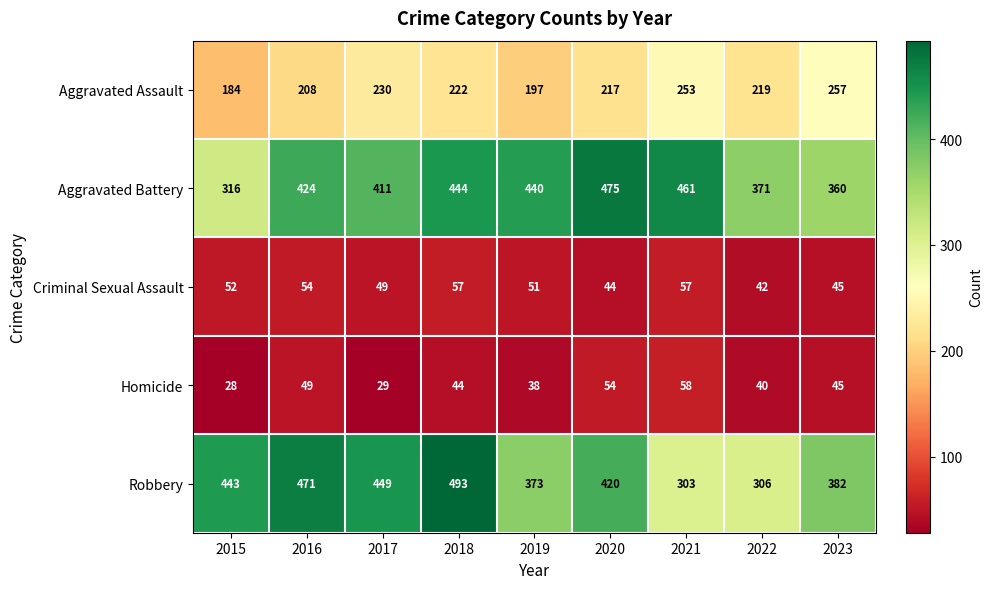

What is the minimum value shown in the chart?

28